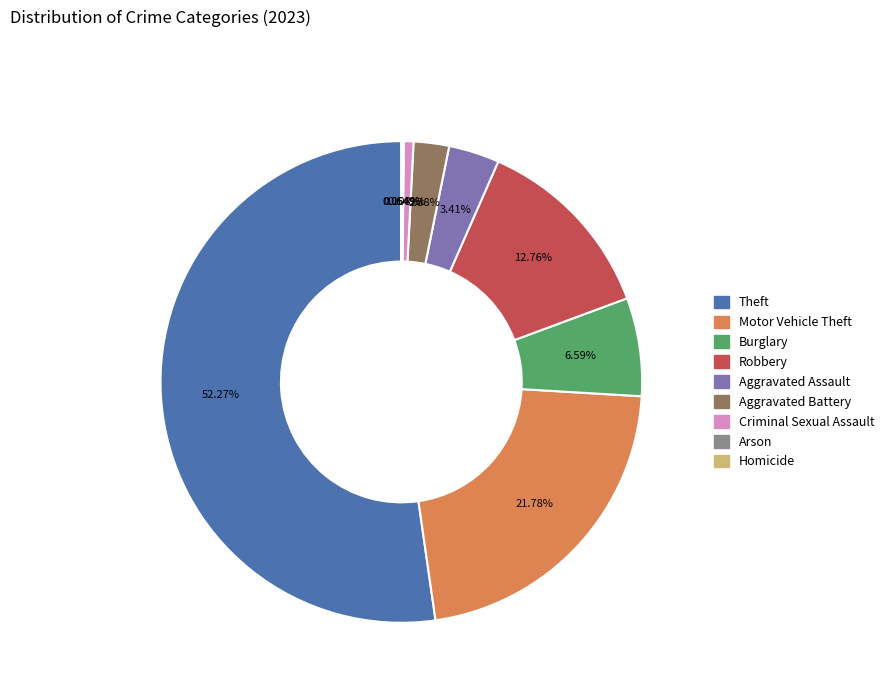

Do Motor Vehicle Theft and Theft together represent more than half of the pie?

Yes